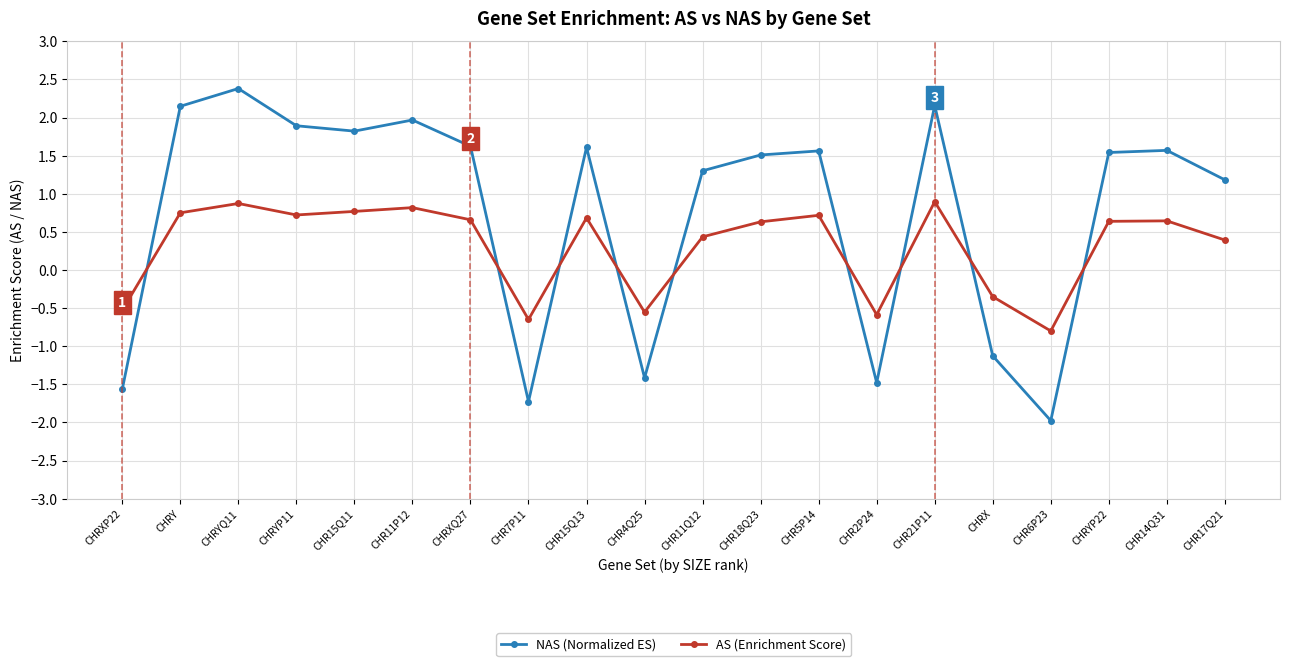

True or false: AS (Enrichment Score) has more than 2 interior local peaks.

True